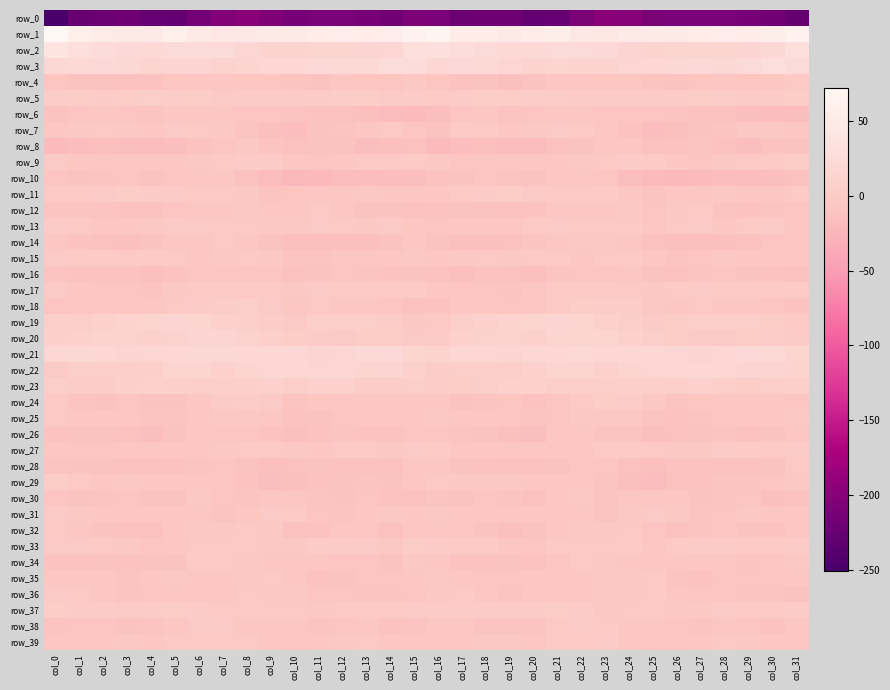

Reading left to right, what are all the values shown in this chart?

row_0: -250.9	-223.9	-222.2	-218.5	-225.5	-227.7	-215.3	-202.1	-198.2	-204.9	-211.0	-210.2	-210.3	-211.0	-216.2	-207.8	-209.6	-222.7	-219.5	-220.5	-228.2	-224.8	-209.3	-199.2	-199.9	-208.6	-210.2	-210.4	-210.1	-212.9	-216.2	-226.5
row_1: 71.7	57.3	51.5	49.6	49.2	57.2	49.3	42.3	46.0	48.9	48.1	51.7	54.6	53.6	54.3	63.3	65.9	53.6	51.9	48.0	52.1	56.4	45.1	42.9	48.0	47.9	49.6	53.0	54.5	53.3	55.8	61.8
row_2: 39.8	28.5	24.6	21.6	20.8	22.8	23.6	23.2	16.8	12.0	12.1	13.7	12.5	13.8	17.0	28.7	32.6	26.4	23.7	20.7	21.0	23.5	23.4	21.6	13.9	11.6	13.0	13.0	12.9	14.4	19.7	29.1
row_3: 19.7	20.9	21.9	19.4	13.5	13.9	13.8	10.6	15.7	18.4	18.8	22.1	20.2	20.7	26.8	24.3	18.3	21.6	21.2	17.4	11.8	15.4	11.9	11.9	17.3	17.9	20.1	22.1	19.3	23.1	27.6	23.4
row_4: -8.3	-11.2	-10.5	-13.4	-12.0	-7.3	-5.5	-6.3	-7.1	-8.5	-10.0	-10.3	-5.8	-7.9	-8.3	-4.4	-8.0	-11.7	-11.0	-14.1	-10.9	-5.9	-5.5	-6.6	-7.5	-9.8	-10.4	-8.5	-6.0	-8.5	-6.8	-3.0
row_5: 2.7	1.6	1.1	2.2	3.9	3.0	1.4	-0.2	0.9	0.6	0.4	1.1	3.4	1.3	-0.5	0.2	-1.9	-0.0	1.8	2.4	3.6	2.5	0.8	0.0	1.0	0.2	0.8	2.0	3.0	-0.2	0.9	1.4
row_6: -11.1	-8.3	-7.1	-8.2	-8.9	-6.9	-7.3	-7.4	-7.8	-8.4	-9.6	-11.5	-13.4	-14.1	-18.5	-19.0	-15.3	-8.6	-7.0	-9.1	-8.3	-7.3	-6.8	-7.8	-8.0	-8.9	-10.0	-12.4	-13.9	-15.3	-18.9	-16.4
row_7: -7.1	-4.2	-2.1	-4.7	-6.0	-1.3	-2.4	-4.2	-10.0	-14.4	-16.5	-11.3	-9.8	-7.1	-3.1	-8.8	-10.4	-3.8	-2.8	-5.9	-4.5	-1.2	-2.7	-6.4	-11.7	-16.7	-14.3	-10.5	-9.6	-5.0	-4.0	-7.4
row_8: -19.2	-17.6	-14.5	-16.4	-18.1	-15.3	-11.8	-8.3	-4.6	-9.7	-13.4	-10.2	-11.2	-15.7	-14.2	-13.6	-19.7	-16.7	-15.1	-17.2	-18.1	-13.8	-10.5	-6.6	-5.3	-12.9	-11.8	-10.2	-12.7	-16.4	-12.5	-10.3
row_9: -1.0	-7.2	-6.0	-5.9	-5.2	-5.6	-4.8	-3.4	0.3	0.6	-5.3	-7.7	-6.1	-3.6	-3.2	-1.5	-4.6	-8.3	-5.6	-5.9	-5.4	-5.7	-4.2	-2.0	1.0	-1.4	-6.6	-7.8	-4.6	-3.7	-1.9	2.0
row_10: -8.8	-10.2	-9.1	-8.6	-11.0	-7.8	-6.2	-6.7	-13.0	-18.5	-21.6	-20.9	-18.2	-18.5	-17.1	-15.3	-12.0	-11.1	-8.2	-9.7	-10.9	-6.5	-6.0	-8.4	-15.9	-20.0	-21.3	-19.8	-18.3	-18.2	-15.8	-13.3
row_11: -2.0	-2.8	-0.7	2.4	0.0	-1.2	-2.6	-2.8	-5.1	-9.5	-8.0	-6.3	-5.5	-4.2	-6.5	-6.7	-5.6	-3.0	0.7	1.8	-0.8	-1.6	-3.0	-3.4	-6.8	-10.0	-6.7	-6.2	-4.5	-5.4	-5.3	-2.7
row_12: -9.0	-10.0	-10.1	-12.3	-13.2	-8.9	-6.1	-7.4	-4.2	-6.9	-7.2	-2.6	-7.0	-11.4	-10.5	-13.1	-12.4	-10.6	-10.9	-13.0	-12.6	-6.7	-6.9	-6.5	-4.0	-8.9	-4.6	-3.3	-9.4	-11.5	-9.8	-8.6
row_13: 0.0	-3.8	-6.7	-6.7	-4.0	-0.8	-1.0	-2.5	-1.8	-4.6	-4.5	-1.1	-3.5	-5.1	-0.3	-7.4	-7.8	-5.9	-7.1	-5.9	-2.9	-0.3	-1.9	-1.9	-2.6	-5.8	-2.7	-1.1	-5.2	-3.3	-1.2	-7.5
row_14: -5.4	-12.5	-13.8	-14.1	-10.4	-7.0	-5.6	-3.8	-5.2	-10.3	-14.6	-14.5	-15.1	-14.0	-10.2	-7.0	-11.2	-14.6	-14.0	-13.4	-9.0	-6.5	-4.6	-4.0	-6.3	-13.3	-14.4	-14.4	-15.1	-12.9	-8.5	-7.9
row_15: -1.2	-3.5	-2.7	-3.7	-3.4	-2.3	-5.2	-4.4	-2.4	-4.2	-9.6	-9.6	-5.6	-5.6	-7.1	-4.8	-6.3	-4.4	-3.0	-4.1	-2.8	-3.3	-5.2	-3.7	-2.3	-6.8	-9.9	-8.2	-4.9	-6.6	-6.2	-6.7
row_16: -9.2	-12.4	-12.6	-11.7	-15.1	-11.7	-8.0	-8.8	-7.7	-8.9	-13.7	-11.1	-7.7	-9.8	-12.1	-11.0	-12.7	-14.0	-11.8	-13.0	-14.9	-10.0	-8.0	-8.9	-7.3	-11.2	-13.1	-9.8	-7.9	-11.3	-11.7	-13.1
row_17: -1.3	-5.4	-8.1	-8.8	-9.0	-4.1	-1.9	-2.1	-2.0	-2.6	-5.1	-1.2	-3.0	-3.6	-3.0	-3.7	-6.5	-7.7	-8.5	-9.4	-7.6	-3.0	-1.7	-2.1	-2.1	-4.1	-3.8	-1.1	-3.5	-3.8	-2.3	-3.5
row_18: -8.7	-5.8	-6.2	-7.9	-6.2	-3.5	0.4	2.5	3.8	-1.0	-7.3	-3.8	-5.3	-7.1	-7.8	-13.8	-11.7	-6.7	-7.2	-7.8	-5.4	-2.3	1.6	3.1	3.0	-4.5	-6.4	-3.4	-6.6	-7.3	-8.8	-11.8
row_19: 5.6	5.6	7.9	11.4	13.1	14.6	13.6	9.6	6.4	3.5	-0.2	4.5	5.3	6.0	3.5	-4.1	-1.4	4.2	9.5	11.9	13.5	14.5	12.7	7.6	6.0	1.1	1.2	5.6	5.0	6.0	1.4	-2.3
row_20: 6.3	9.2	11.3	10.4	9.3	10.7	14.5	14.6	10.9	7.1	1.8	0.7	-1.3	1.3	2.1	-0.7	0.3	8.7	11.0	10.1	8.8	12.5	15.1	13.3	9.7	4.4	1.4	-0.2	-0.9	2.1	2.5	0.2
row_21: 16.5	19.3	18.4	14.4	17.1	18.4	19.9	19.0	18.2	17.7	18.1	14.7	16.3	21.3	22.5	13.7	11.7	18.1	16.8	14.4	18.0	18.6	20.3	18.4	18.0	17.4	17.2	14.2	18.2	22.4	21.3	13.3
row_22: -0.1	4.9	5.5	4.9	7.2	12.7	15.3	10.0	13.4	17.1	18.4	17.1	18.6	15.2	14.2	9.1	3.3	5.2	5.4	5.3	8.0	15.3	13.3	9.9	15.6	17.3	18.3	17.5	17.7	14.1	14.3	11.7
row_23: 4.1	3.2	3.0	6.9	7.9	6.9	3.7	5.4	6.9	7.8	5.7	7.6	7.6	3.3	2.7	4.2	2.9	2.2	4.8	7.5	7.7	5.2	4.1	6.0	7.4	7.0	6.3	8.2	6.2	1.8	5.0	6.8
row_24: -2.6	-9.1	-11.5	-8.4	-10.7	-10.6	-5.3	0.5	3.1	-1.1	-9.7	-7.3	-6.1	-6.1	-7.2	-7.4	-6.4	-10.7	-10.2	-8.4	-12.2	-8.5	-3.2	2.0	2.6	-4.9	-9.4	-6.6	-5.8	-6.7	-6.8	-5.3
row_25: -3.8	-7.4	-7.3	-7.1	-9.8	-9.1	-6.2	-4.7	-4.5	-7.2	-11.6	-10.8	-8.3	-7.1	-7.0	-6.1	-5.0	-7.7	-6.4	-8.4	-10.0	-8.7	-5.1	-4.6	-4.9	-9.5	-11.6	-9.7	-7.6	-7.2	-7.0	-4.7
row_26: -11.9	-11.1	-11.2	-13.1	-16.3	-10.8	-5.6	-8.7	-8.8	-12.5	-14.4	-11.8	-9.9	-12.0	-11.8	-8.5	-8.5	-10.1	-11.4	-14.5	-15.8	-7.6	-6.6	-9.0	-9.5	-14.4	-13.3	-10.9	-10.0	-13.0	-10.5	-7.7
row_27: -7.1	-8.2	-8.1	-7.0	-7.2	-5.9	-5.9	-4.4	-2.5	-3.1	-4.0	-5.2	-2.6	-2.3	-4.0	-0.9	-2.8	-7.6	-7.5	-7.1	-6.9	-6.0	-5.7	-3.1	-3.1	-3.2	-4.3	-5.0	-1.2	-3.9	-2.8	0.5
row_28: -9.0	-10.2	-11.1	-12.7	-13.5	-11.5	-9.2	-8.6	-11.0	-14.6	-13.5	-11.0	-13.0	-12.9	-13.7	-6.6	-6.5	-10.3	-11.5	-13.2	-13.4	-10.5	-8.8	-8.8	-12.9	-15.0	-12.0	-11.8	-12.8	-13.8	-11.2	-2.9
row_29: 1.4	-3.1	-5.4	-4.7	-5.7	-6.9	-6.1	-7.8	-12.3	-16.2	-14.8	-12.1	-11.0	-9.4	-10.5	-6.3	-2.9	-5.0	-4.8	-4.8	-7.1	-6.1	-6.4	-9.3	-14.2	-16.6	-13.3	-12.3	-9.6	-10.2	-8.9	-4.8
row_30: -8.6	-10.2	-9.8	-8.9	-11.4	-10.4	-4.1	-8.3	-9.0	-6.0	-7.1	-9.5	-10.9	-8.1	-12.1	-13.9	-10.1	-11.2	-8.8	-9.6	-12.9	-7.4	-4.5	-9.6	-7.6	-6.5	-7.3	-10.8	-9.6	-8.6	-14.1	-11.5
row_31: -0.9	-5.0	-7.1	-7.6	-5.8	-5.8	-5.7	-10.0	-7.1	-0.9	-3.3	-8.0	-9.2	-5.6	-5.1	-6.4	-4.7	-6.6	-7.5	-7.0	-6.3	-5.4	-7.0	-10.1	-4.5	-1.0	-4.9	-9.1	-7.9	-4.9	-6.0	-6.2
row_32: -1.9	-7.1	-10.3	-13.8	-13.2	-7.0	-4.9	-4.3	-3.3	-4.9	-13.5	-12.2	-7.3	-8.8	-13.2	-7.0	-6.1	-8.9	-11.4	-14.6	-11.2	-6.1	-4.5	-4.2	-2.6	-8.9	-13.9	-10.0	-6.9	-11.1	-12.1	-7.5
row_33: -0.5	-1.3	-2.4	-5.1	-7.8	-5.2	-2.1	-1.8	-3.1	-4.2	-4.5	0.2	0.7	-0.6	-4.6	1.4	-0.0	-1.8	-3.4	-6.2	-8.0	-3.5	-1.8	-2.2	-3.3	-5.3	-2.4	0.5	0.9	-2.6	-3.4	1.1
row_34: -12.5	-12.1	-11.2	-11.8	-11.0	-10.8	-3.8	-2.7	-5.0	-5.6	-7.4	-6.7	-7.7	-8.6	-10.3	-4.8	-7.6	-11.6	-11.6	-11.3	-11.7	-8.6	-2.1	-4.0	-5.2	-6.2	-7.2	-7.0	-7.5	-10.0	-8.8	-4.2
row_35: -6.5	-5.9	-7.5	-9.1	-6.8	-4.9	-6.3	-5.2	-4.5	-2.6	-6.4	-12.5	-10.3	-8.0	-8.6	-5.7	-4.4	-6.2	-8.4	-8.9	-5.8	-5.7	-5.9	-5.0	-3.9	-2.8	-9.4	-12.4	-8.8	-8.3	-8.3	-6.7
row_36: -1.1	-2.5	-6.1	-9.6	-8.0	-6.1	-7.0	-5.4	-3.8	-4.0	-4.9	-8.4	-8.4	-9.4	-9.1	-8.7	-4.7	-3.6	-7.7	-9.6	-7.6	-6.2	-6.9	-4.2	-4.3	-3.9	-6.3	-8.6	-8.4	-9.9	-9.4	-10.6
row_37: 2.0	0.8	0.4	-0.7	0.2	1.3	1.0	-2.6	-3.8	-2.8	-3.8	-4.4	-2.0	-2.3	-3.6	-0.5	0.8	0.5	0.1	-0.9	0.6	1.3	0.1	-4.0	-3.0	-3.6	-4.1	-4.0	-0.9	-3.8	-2.9	0.9
row_38: -9.5	-8.0	-8.5	-10.6	-10.0	-6.1	-0.9	-1.1	-5.5	-6.5	-7.4	-10.0	-8.4	-7.0	-11.8	-9.0	-7.3	-7.7	-9.9	-10.1	-9.8	-3.5	-0.5	-2.7	-6.6	-6.6	-8.3	-10.2	-7.1	-8.5	-12.1	-7.5
row_39: -5.3	-6.0	-5.7	-4.2	-5.3	-3.1	-2.0	-1.5	-3.3	-7.4	-8.8	-6.8	-4.1	-3.7	-6.7	-5.9	-5.4	-6.5	-5.0	-4.2	-5.5	-2.1	-2.2	-1.3	-5.2	-8.2	-8.1	-6.0	-3.2	-4.8	-6.7	-5.8